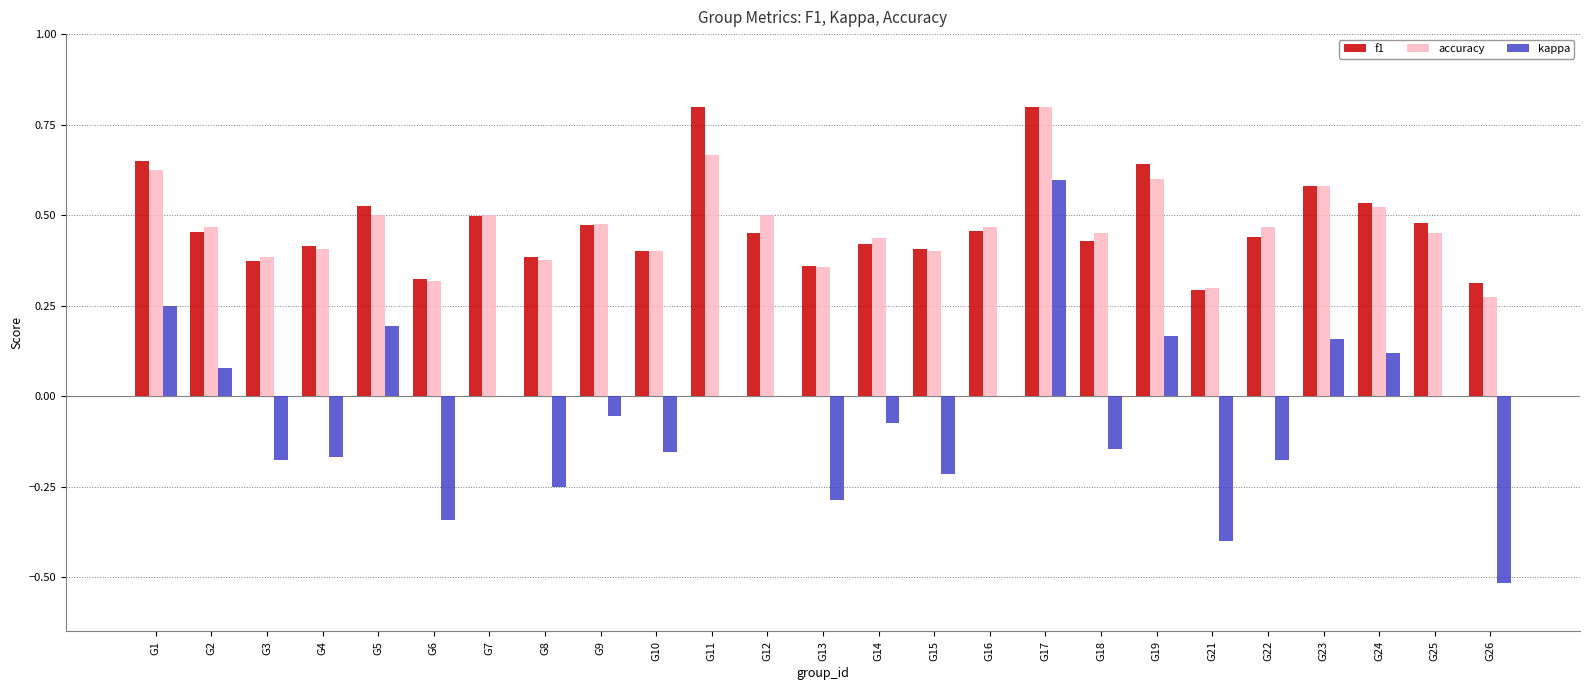

What is the sum of all accuracy values?

11.7